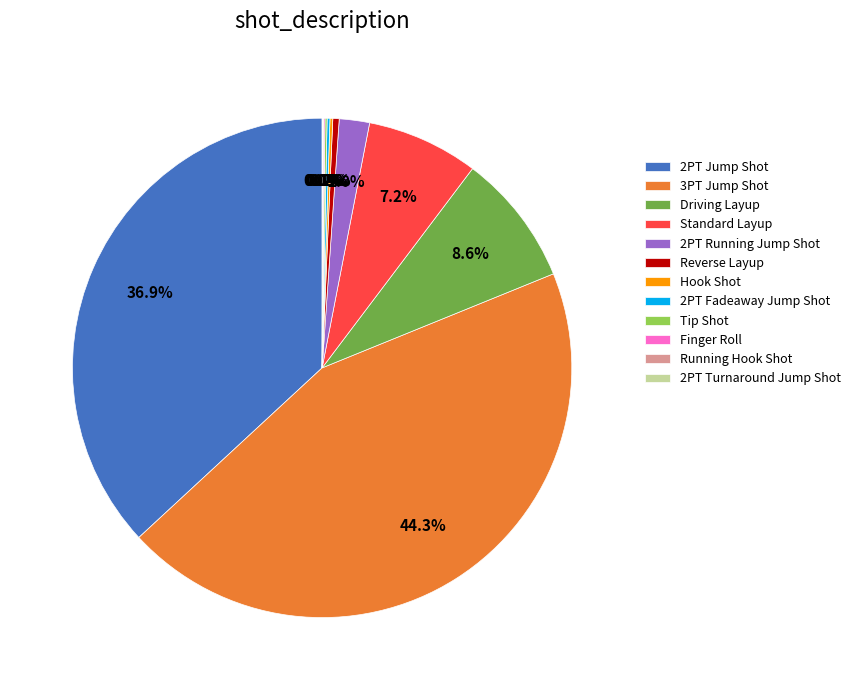

Does Driving Layup account for over 50% of the chart?

No